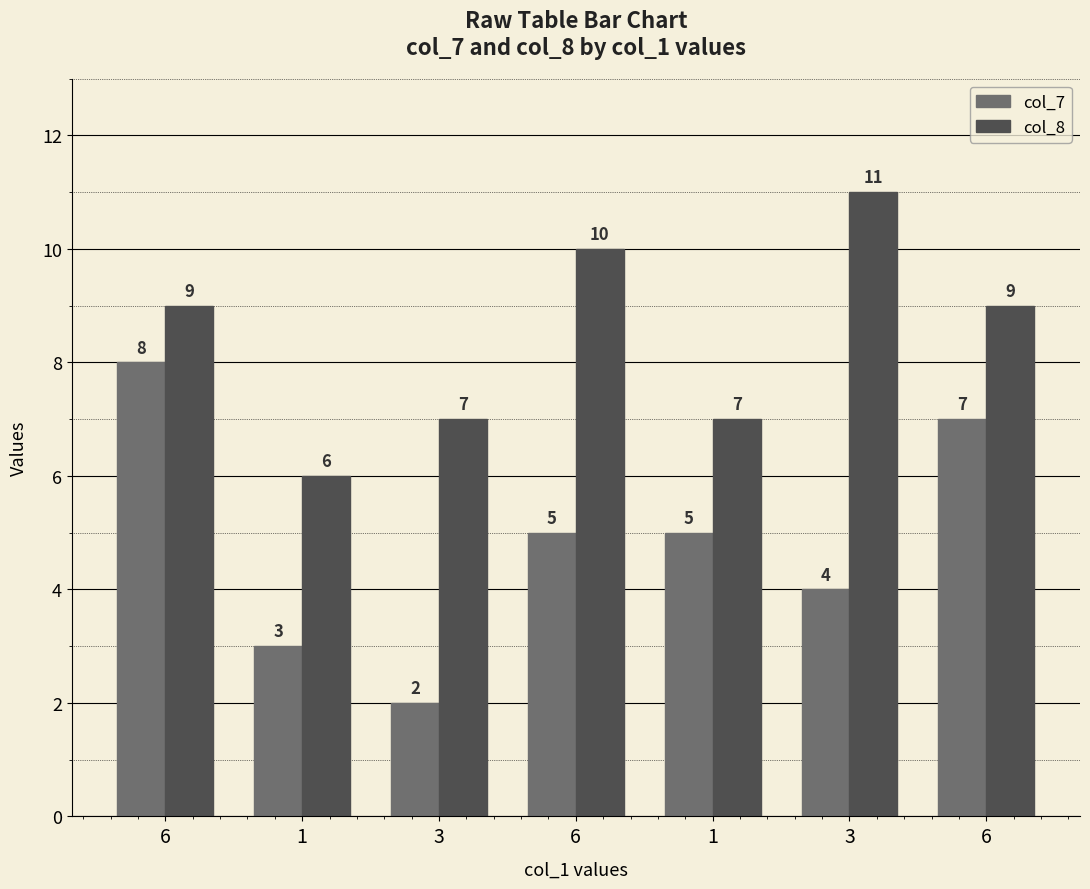

How many series are shown in this chart?

2